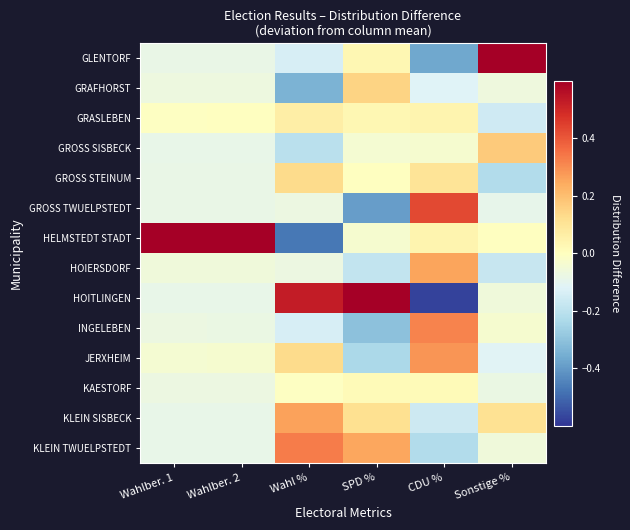

Which series has the largest total across all categories?

HELMSTEDT STADT